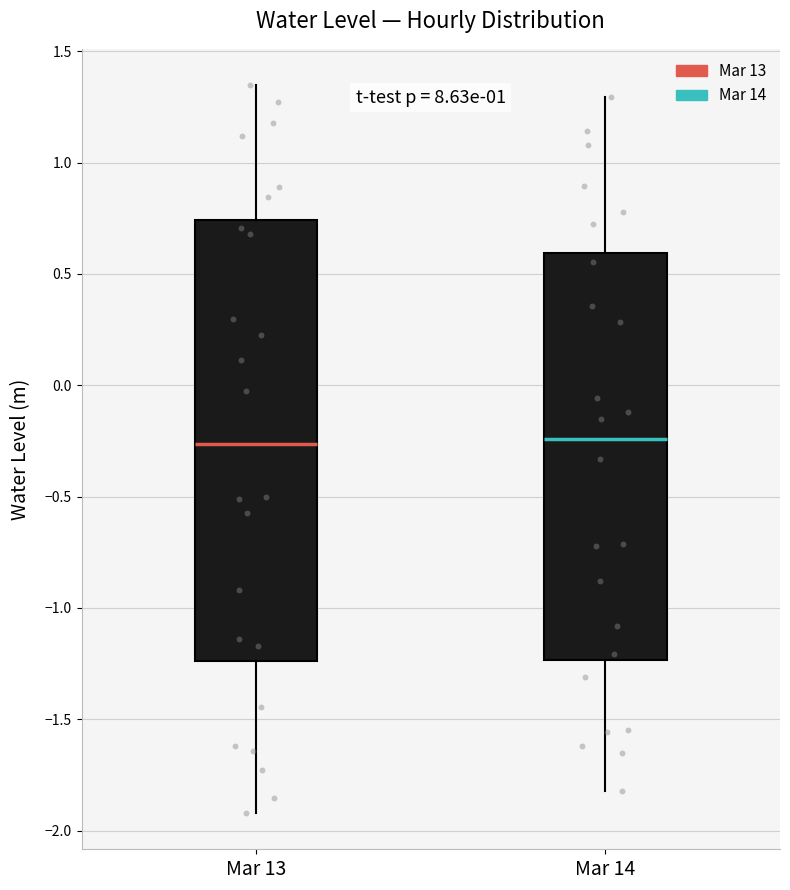

Where does the median line of the box for Mar 13 sit on the y-axis? The values are not printed on the chart, so give them approximately, as read against the axis.

-0.25